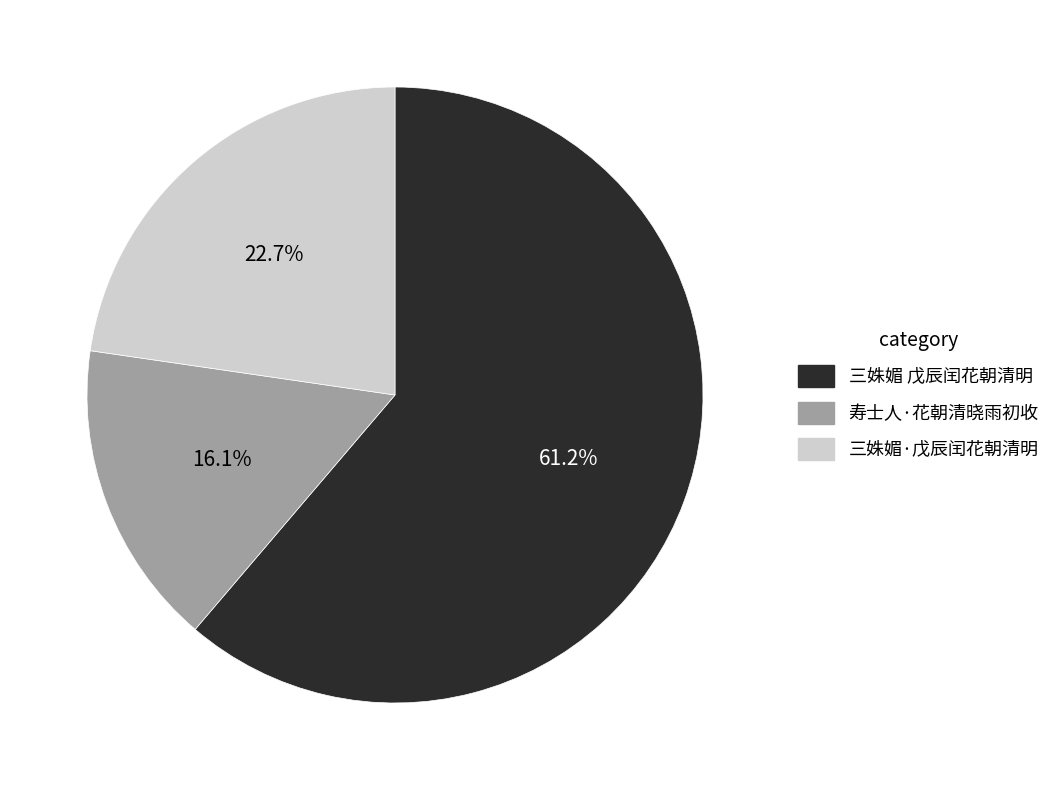

To the nearest percent, what is the average slice percentage?

33%